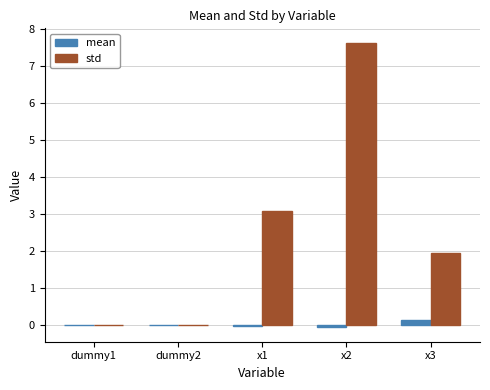

What is the greatest value displayed?

7.6